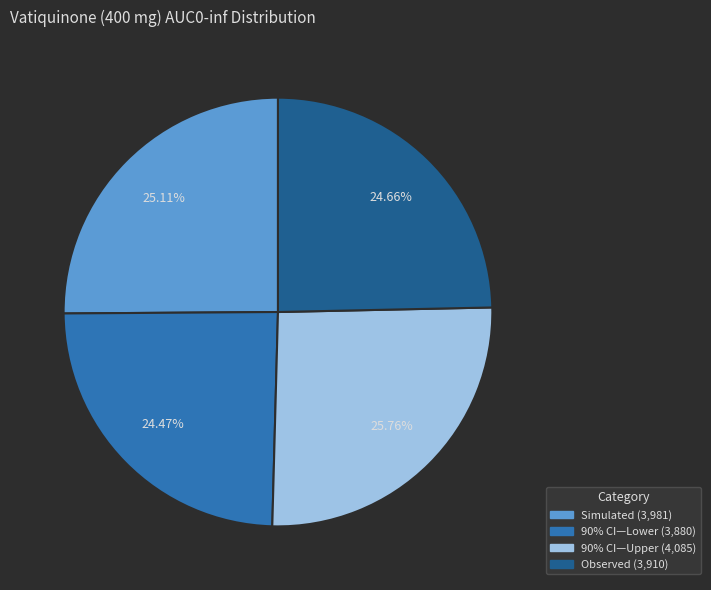

Count the number of slices in the pie.

4